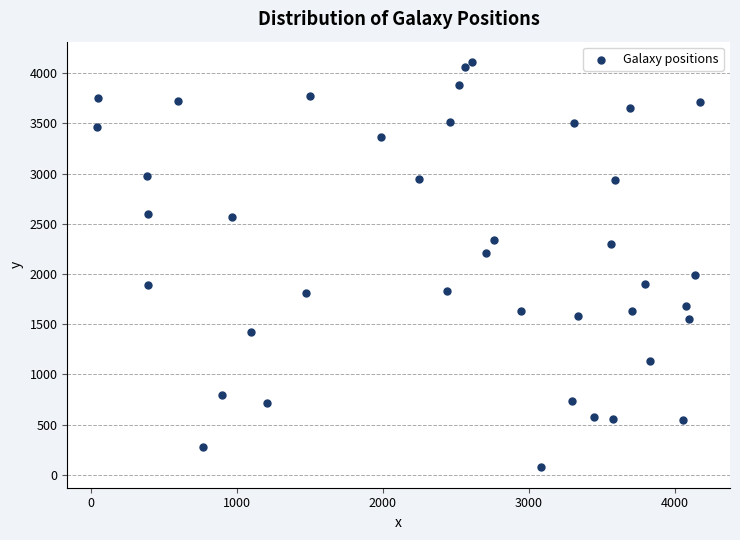

What is the range of X values (max minus min)?

4127.9